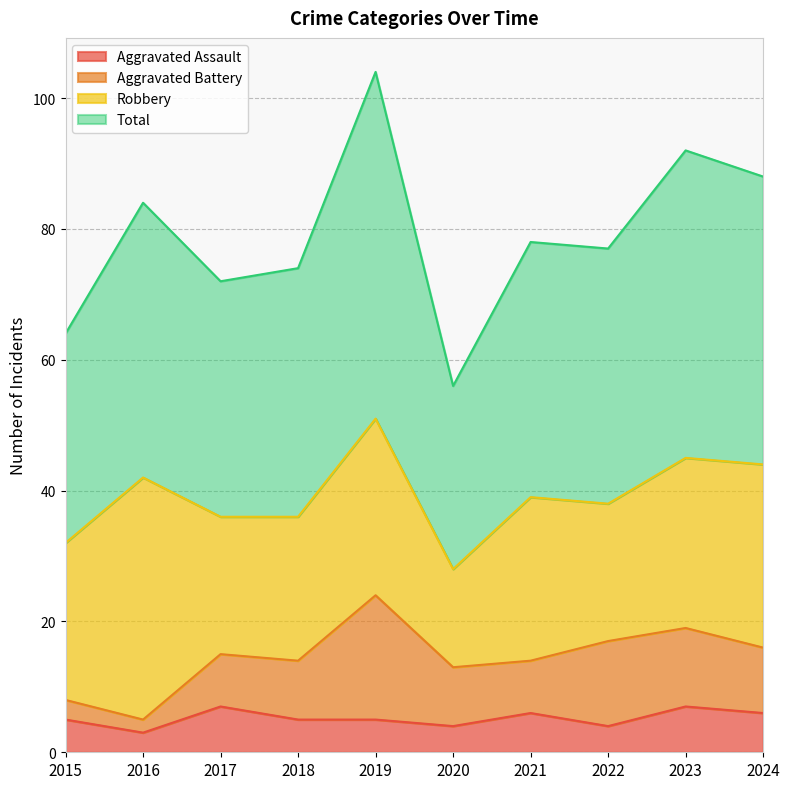

At how many categories does at least one series exceed 55?

10